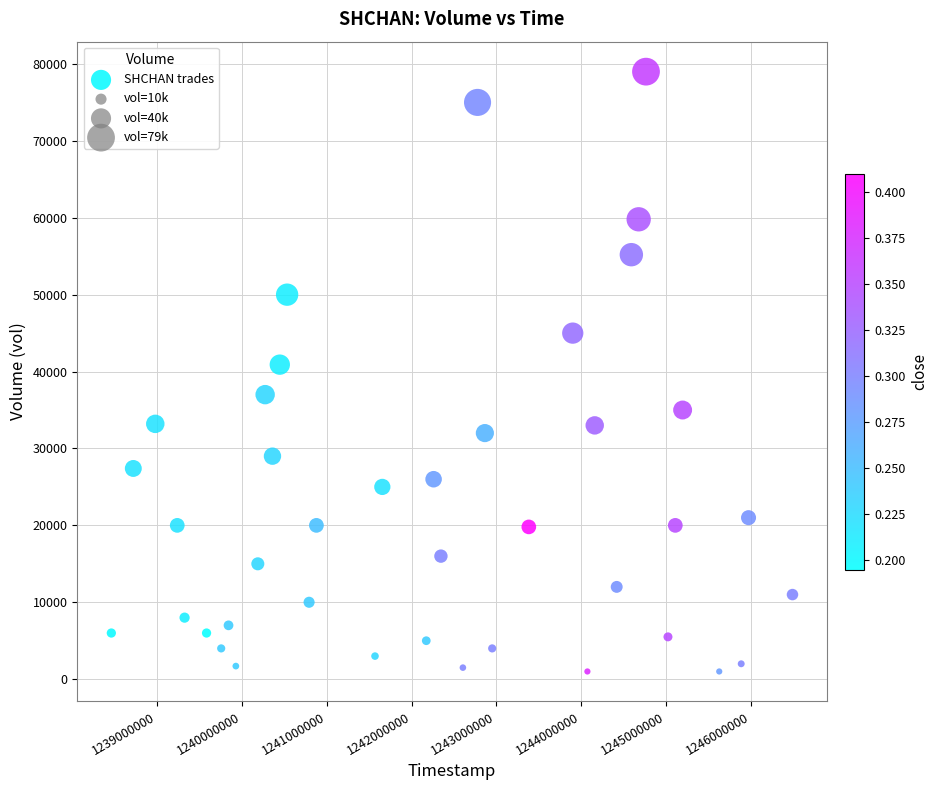

What is the range of Y values (max minus min)?

78000